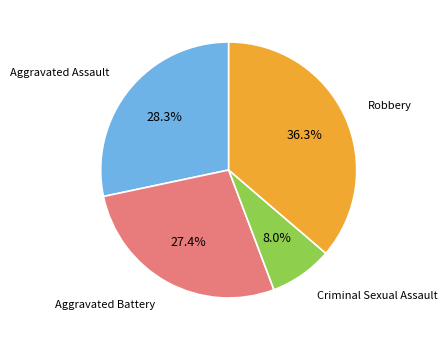

Is there any slice that represents more than half of the pie?

No